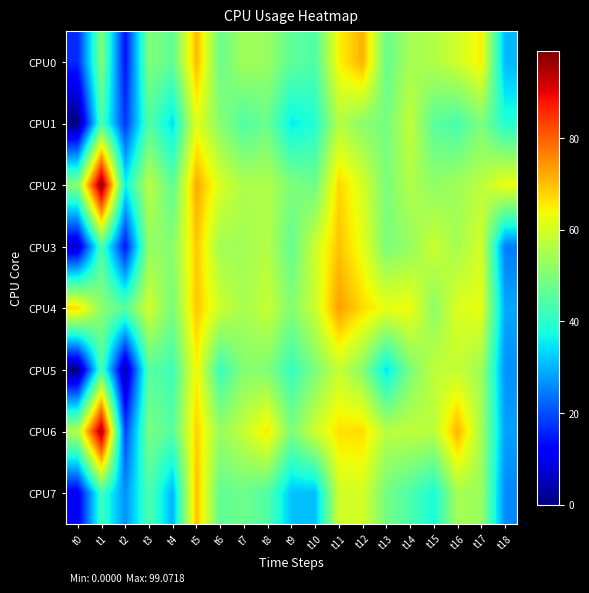

Reading left to right, what are all the values shown in this chart?

CPU0: t0=16.3	t1=50.1	t2=13.9	t3=50.1	t4=46.1	t5=70.6	t6=47.4	t7=54.1	t8=52.9	t9=46.1	t10=44.2	t11=64.4	t12=71.4	t13=47.1	t14=54.5	t15=55.8	t16=59.6	t17=64.7	t18=30.3
CPU1: t0=0.0	t1=43.8	t2=17.7	t3=44.6	t4=34.4	t5=61.9	t6=50.9	t7=44.2	t8=47.4	t9=35.4	t10=39.0	t11=56.2	t12=51.2	t13=48.6	t14=58.1	t15=45.5	t16=43.2	t17=49.8	t18=39.0
CPU2: t0=50.7	t1=99.1	t2=36.2	t3=57.2	t4=45.9	t5=72.3	t6=60.6	t7=55.3	t8=55.9	t9=49.8	t10=47.9	t11=67.5	t12=60.3	t13=49.4	t14=56.1	t15=51.9	t16=53.8	t17=57.0	t18=63.1
CPU3: t0=6.4	t1=43.7	t2=14.0	t3=52.5	t4=51.0	t5=69.1	t6=54.1	t7=54.1	t8=56.2	t9=46.5	t10=59.1	t11=69.7	t12=62.2	t13=49.6	t14=52.6	t15=58.8	t16=54.3	t17=60.1	t18=24.5
CPU4: t0=67.2	t1=51.5	t2=45.3	t3=59.7	t4=49.1	t5=69.3	t6=59.1	t7=54.6	t8=58.6	t9=50.5	t10=59.0	t11=73.4	t12=67.1	t13=62.4	t14=63.4	t15=51.5	t16=61.1	t17=62.3	t18=28.8
CPU5: t0=0.0	t1=43.6	t2=3.6	t3=45.1	t4=42.2	t5=64.4	t6=41.5	t7=50.9	t8=50.1	t9=41.2	t10=49.5	t11=58.4	t12=51.1	t13=34.6	t14=49.4	t15=57.5	t16=58.0	t17=53.7	t18=26.6
CPU6: t0=56.2	t1=96.5	t2=18.9	t3=49.2	t4=45.0	t5=68.1	t6=52.9	t7=58.2	t8=65.6	t9=49.3	t10=59.5	t11=66.4	t12=66.8	t13=56.7	t14=57.6	t15=56.9	t16=71.2	t17=54.7	t18=28.1
CPU7: t0=10.8	t1=42.0	t2=26.3	t3=44.1	t4=29.9	t5=70.0	t6=46.3	t7=47.8	t8=44.5	t9=31.4	t10=31.1	t11=59.6	t12=60.1	t13=48.7	t14=43.8	t15=37.9	t16=54.6	t17=53.1	t18=25.7